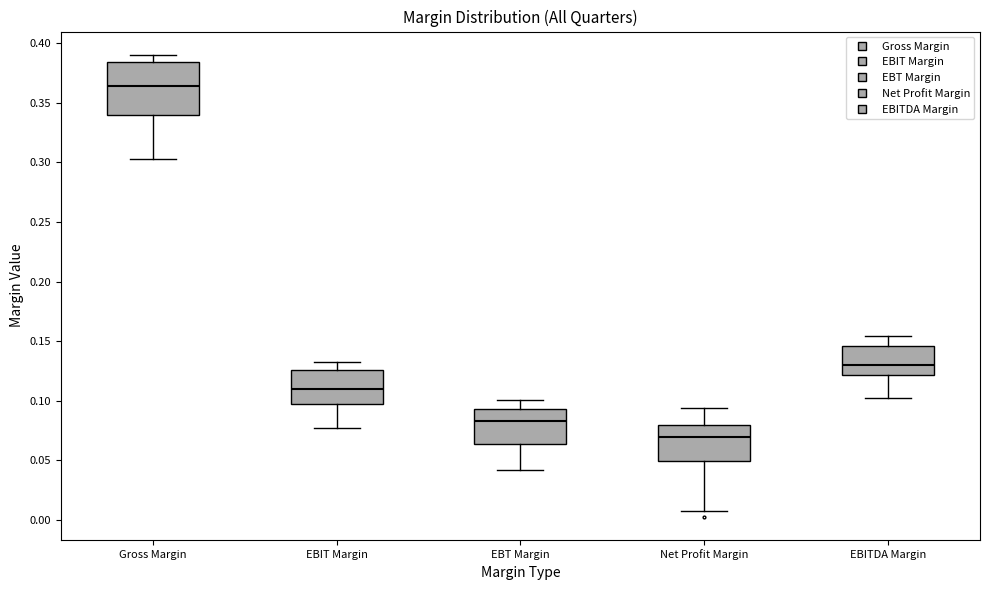

Comparing the boxes themselves (not the whiskers), which one is the tallest?

Gross Margin